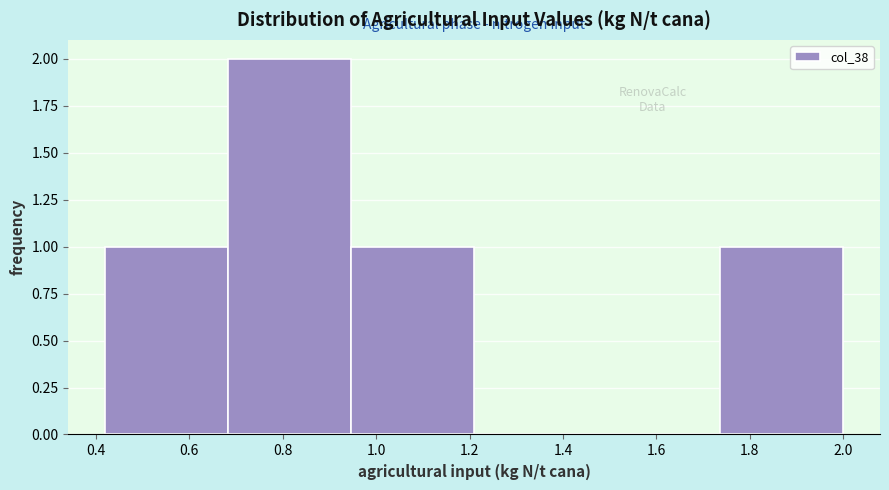

Reading left to right, transcribe this chart: for each bar, give the range it covers on the x-axis and its height. Neither the bar edges nor the heights are printed on the chart, so give them approximately, as read against the axes.

0.42 to 0.68: 1
0.68 to 0.94: 2
0.94 to 1.22: 1
1.22 to 1.48: 0
1.48 to 1.74: 0
1.74 to 2.00: 1